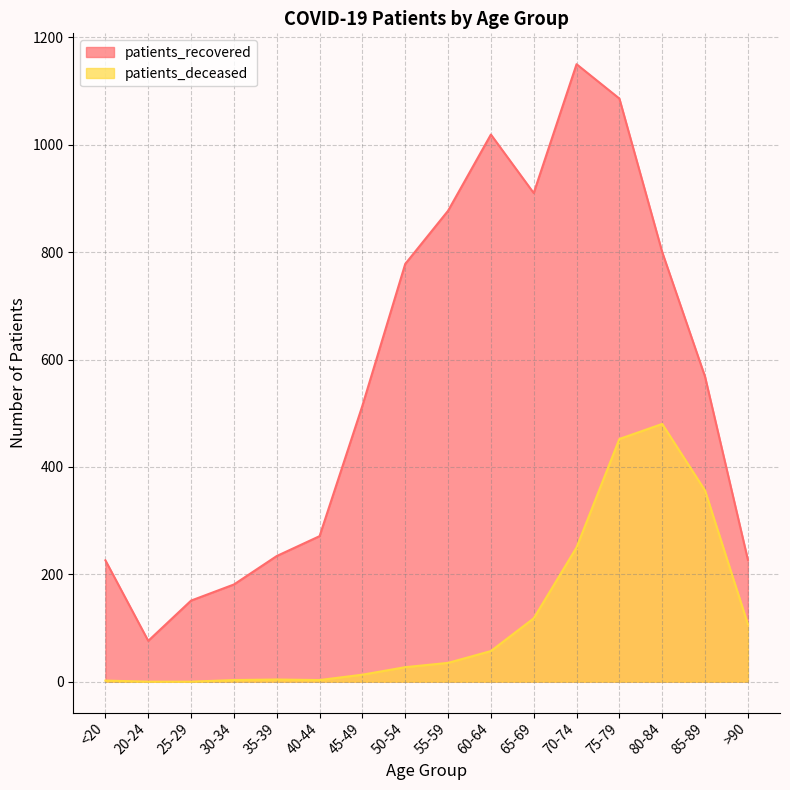

At which category is the sum across all series the highest?

75-79